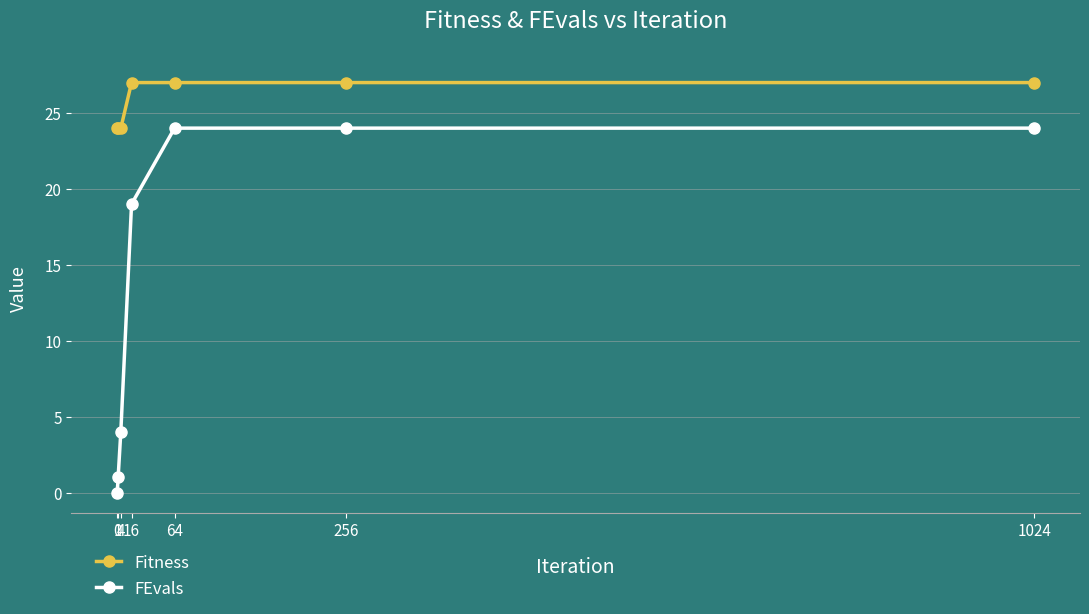

What is the maximum value shown in the chart?

27